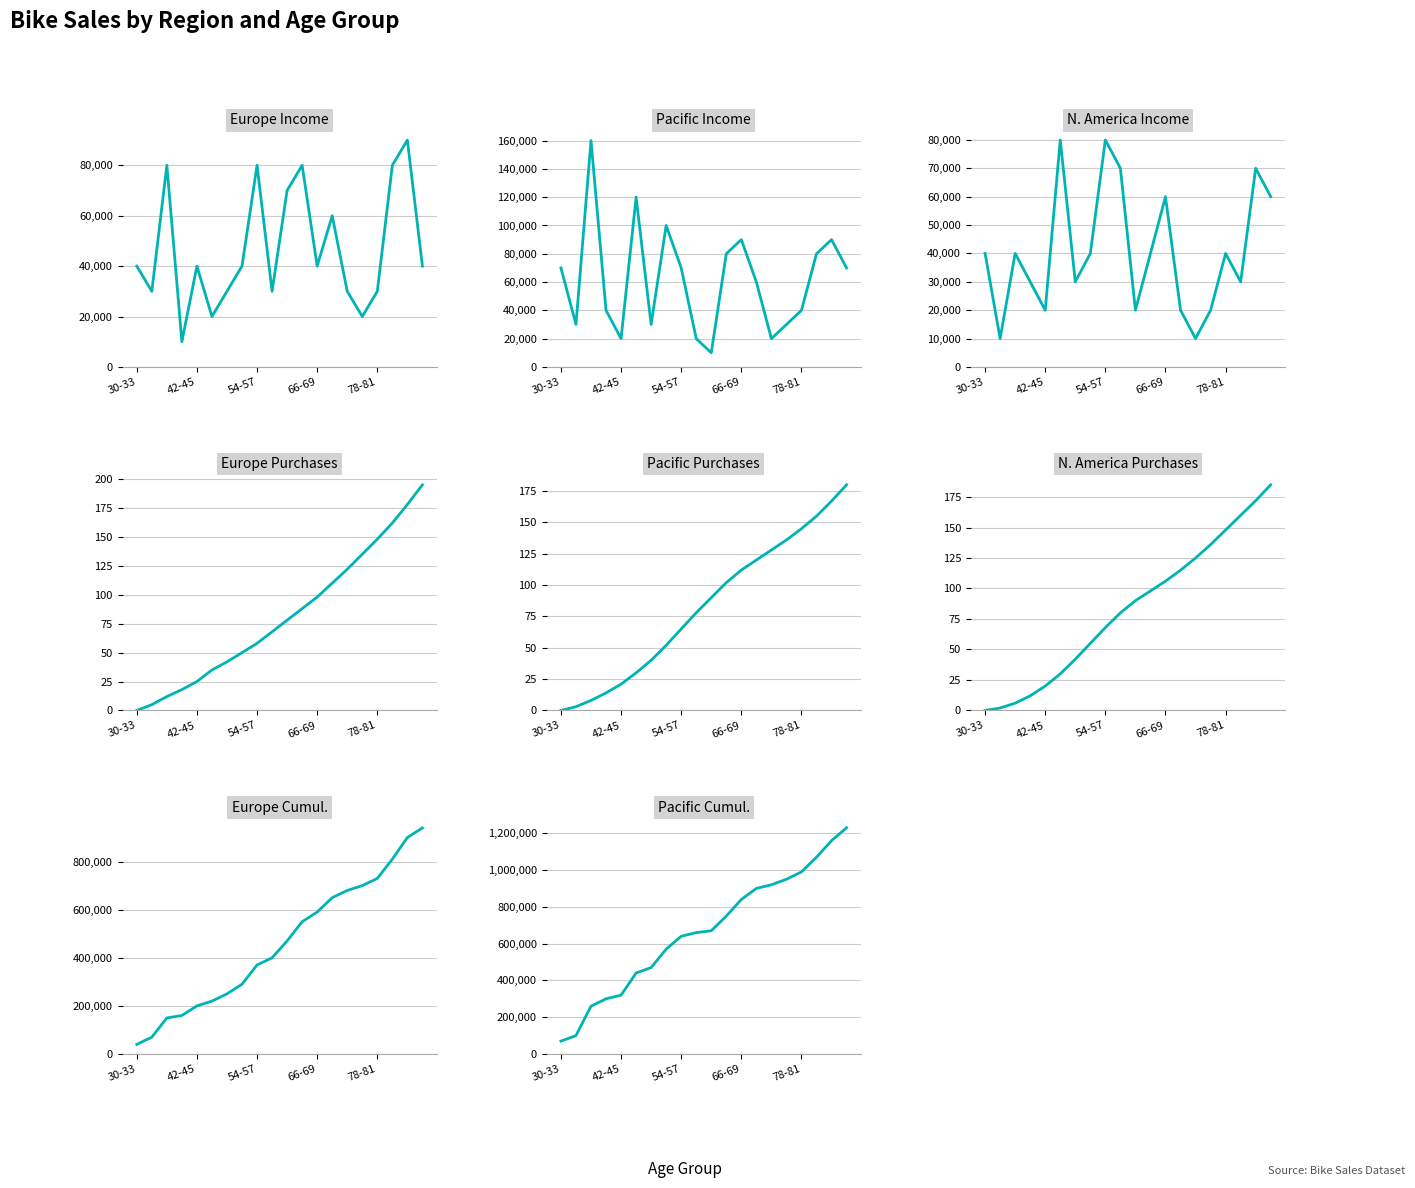

The value of Pacific at 6 is 56. True or false?

False